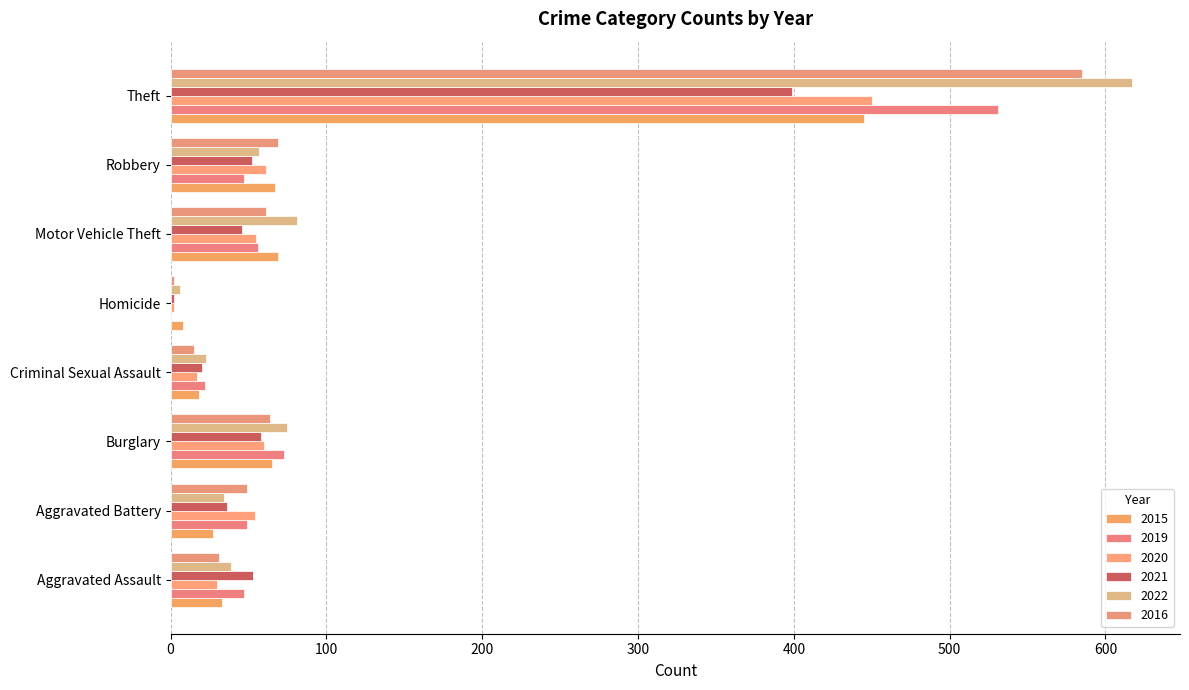

Count the number of data series in this chart.

6